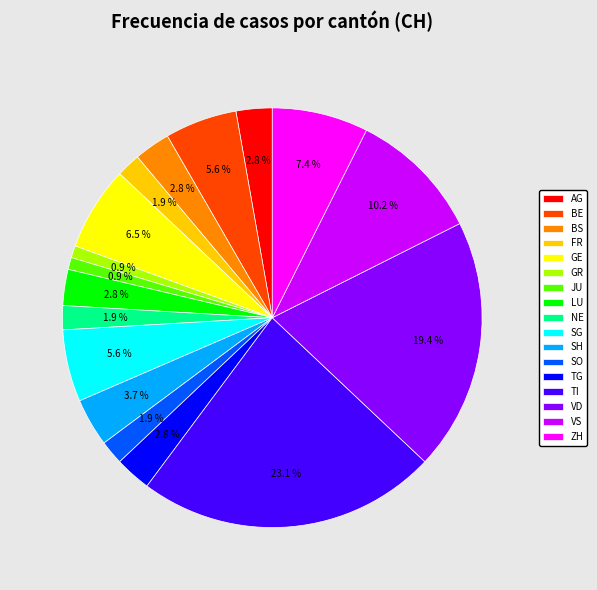

True or false: AG accounts for 3% of the total.

True